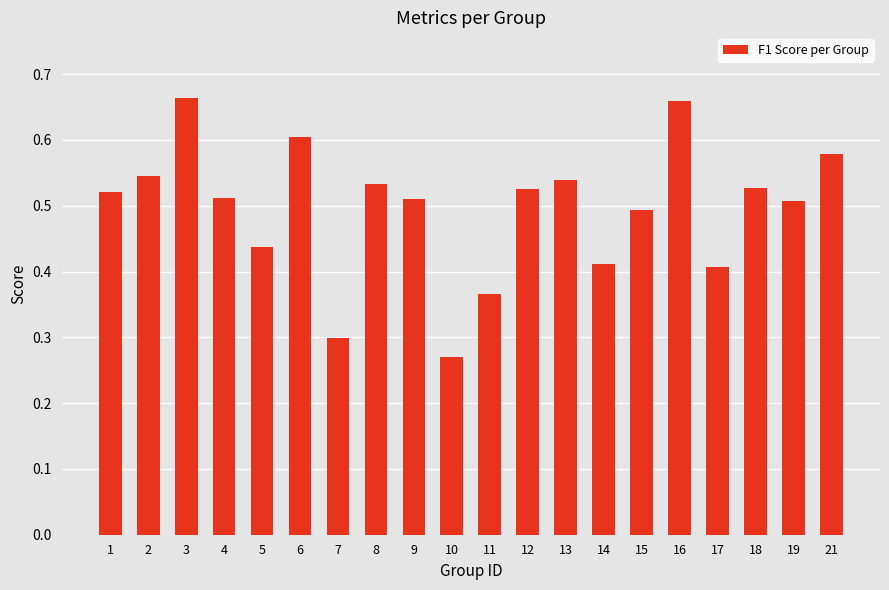

Which label corresponds to the smallest value in the chart?

10